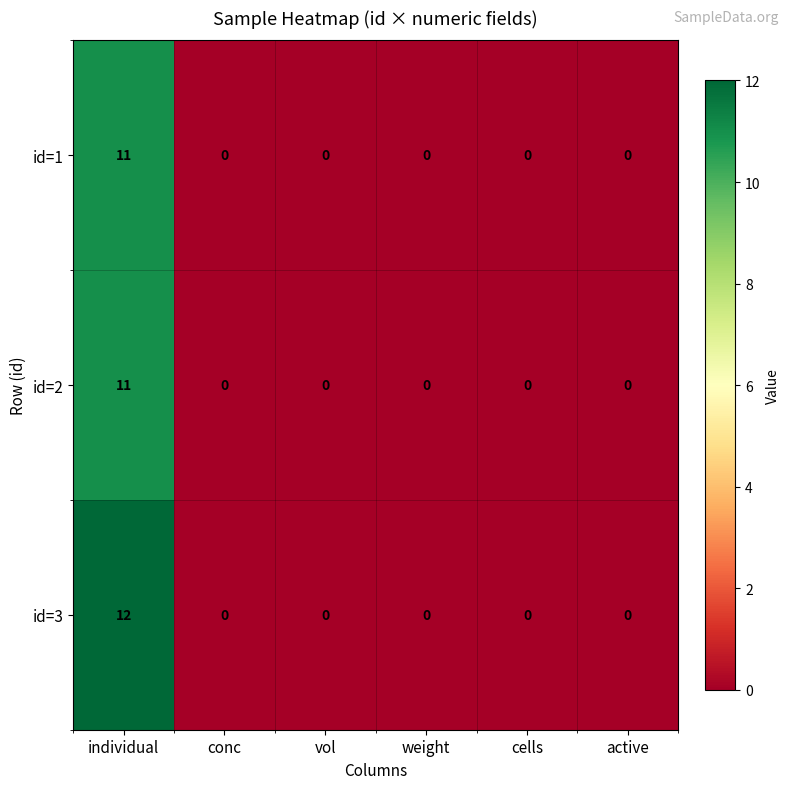

What is the sum of all id=2 values?

11